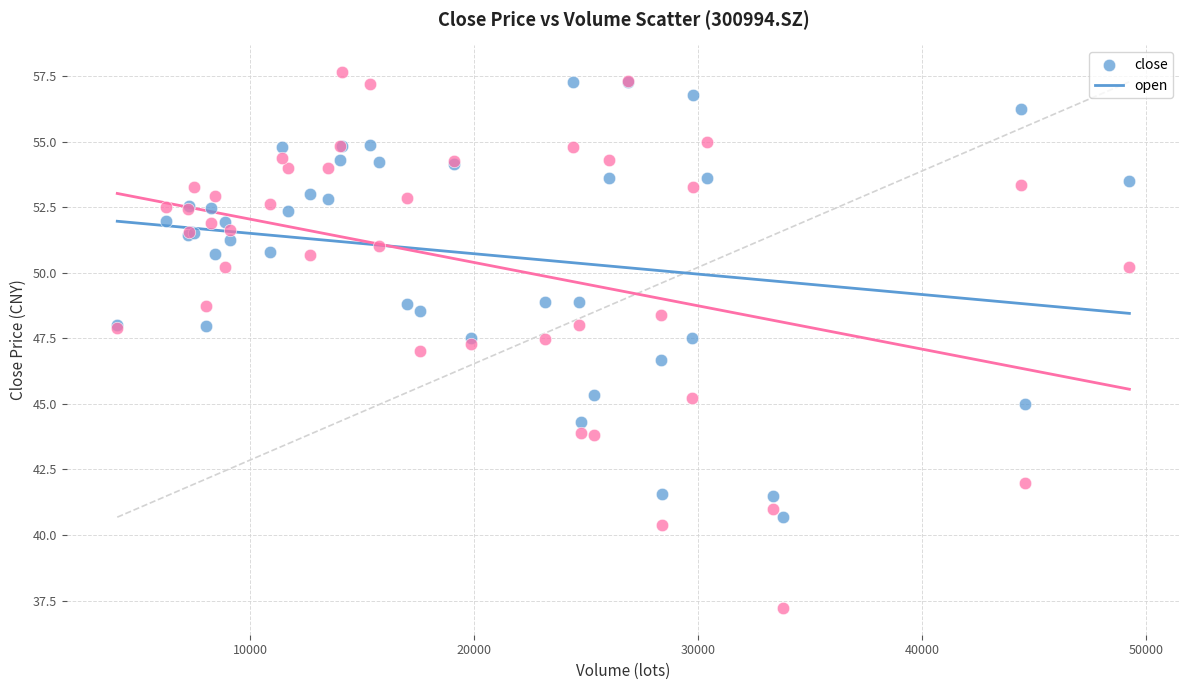

Which series reaches the minimum Y coordinate?

open